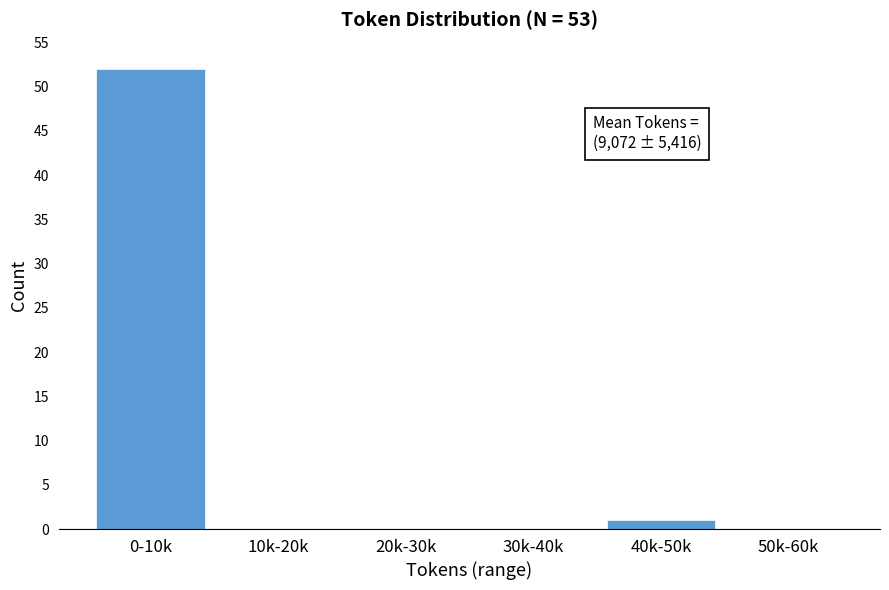

Reading left to right, extract all data points from this chart.

0-10k=52	10k-20k=0	20k-30k=0	30k-40k=0	40k-50k=1	50k-60k=0